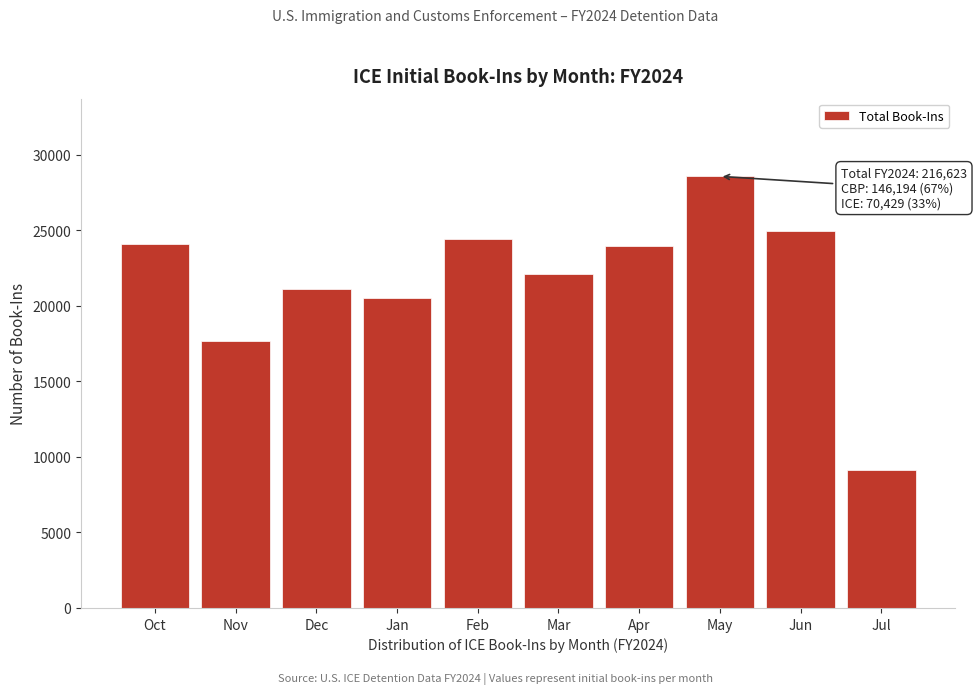

Reading left to right, extract all data points from this chart.

Oct=24112	Nov=17691	Dec=21085	Jan=20535	Feb=24433	Mar=22102	Apr=23976	May=28575	Jun=24985	Jul=9129